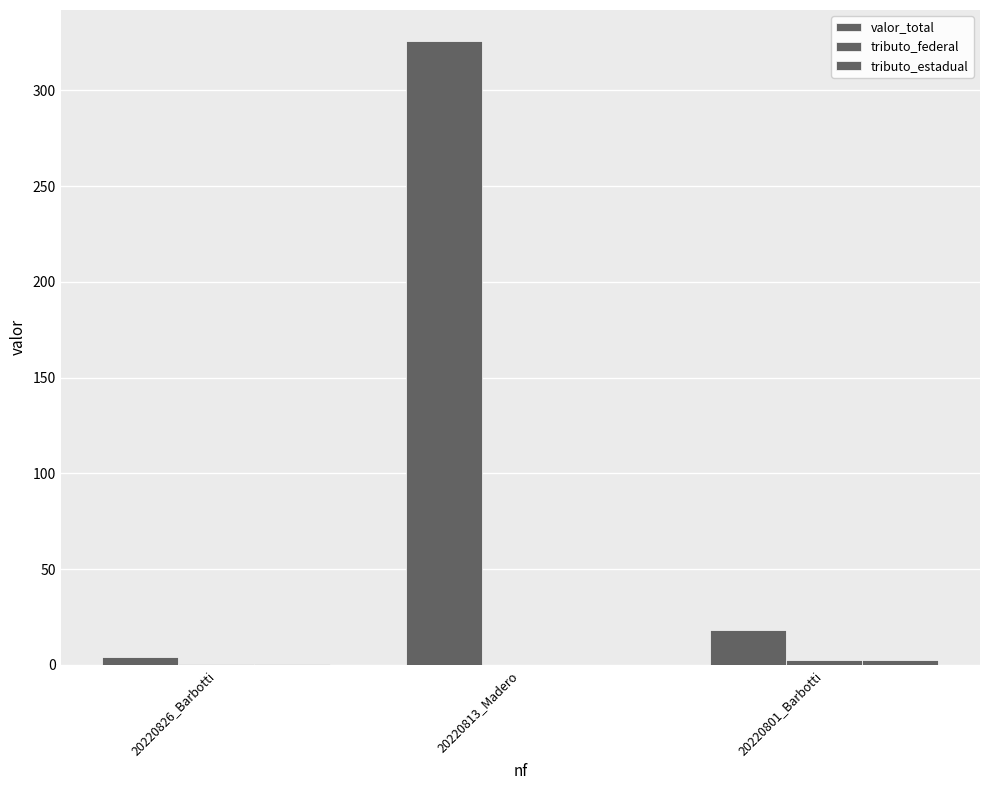

Rank the series by their maximum value, from lowest to highest.

tributo_estadual, tributo_federal, valor_total